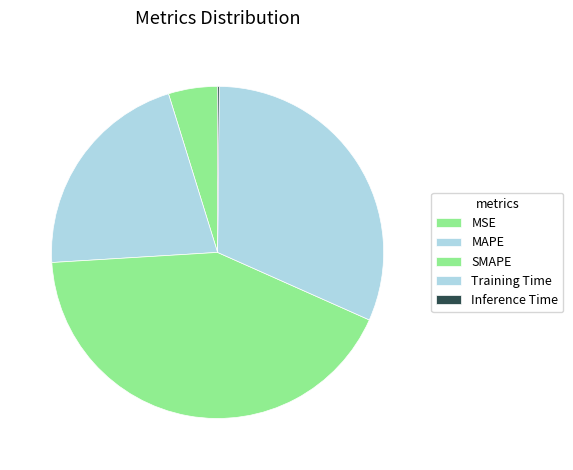

What is the total percentage of Inference Time and Training Time?

31.7%